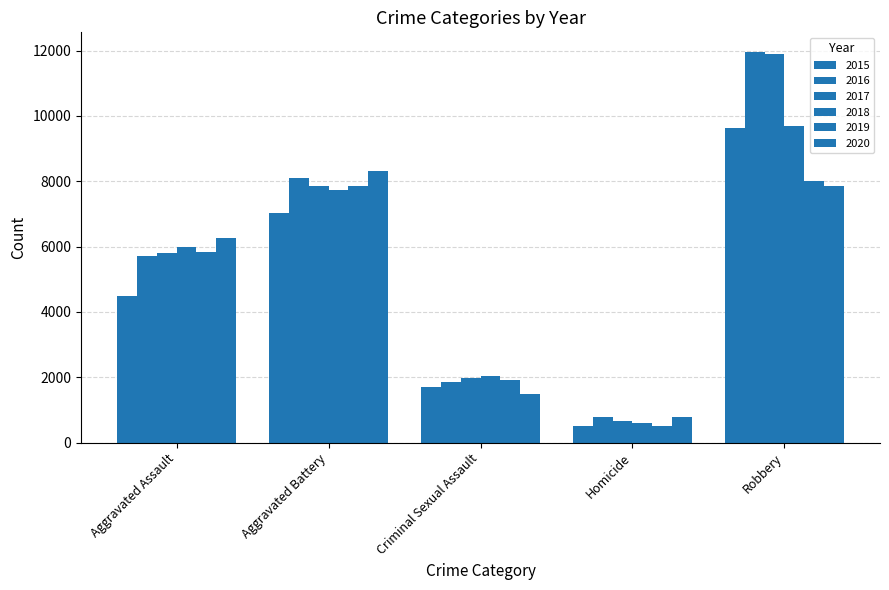

What is the sum of all 2017 values?

28167